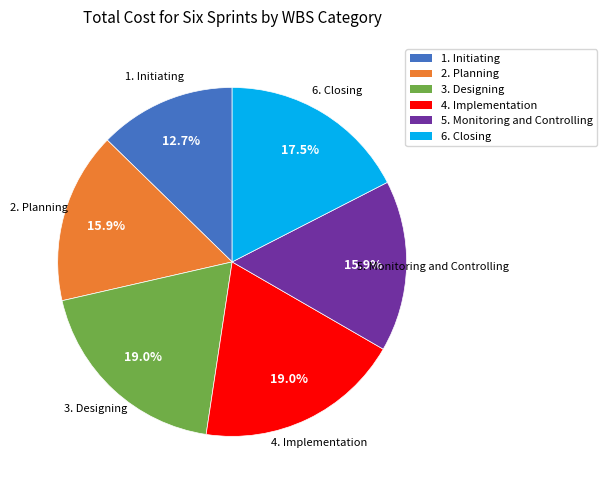

Is there any slice that represents more than half of the pie?

No